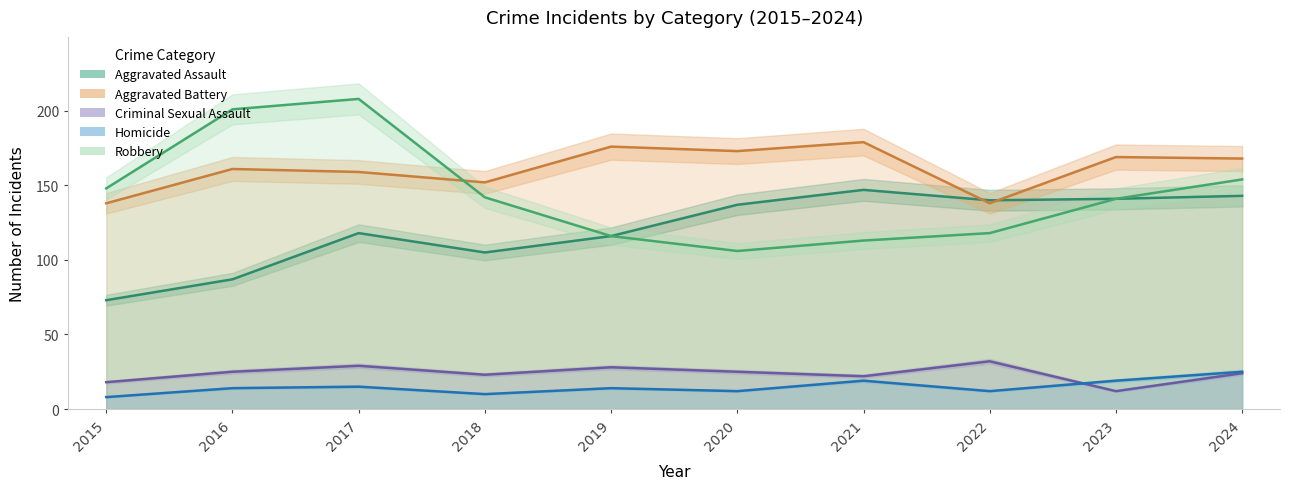

After their last crossing, which series has the higher values: Aggravated Battery or Aggravated Assault?

Aggravated Battery